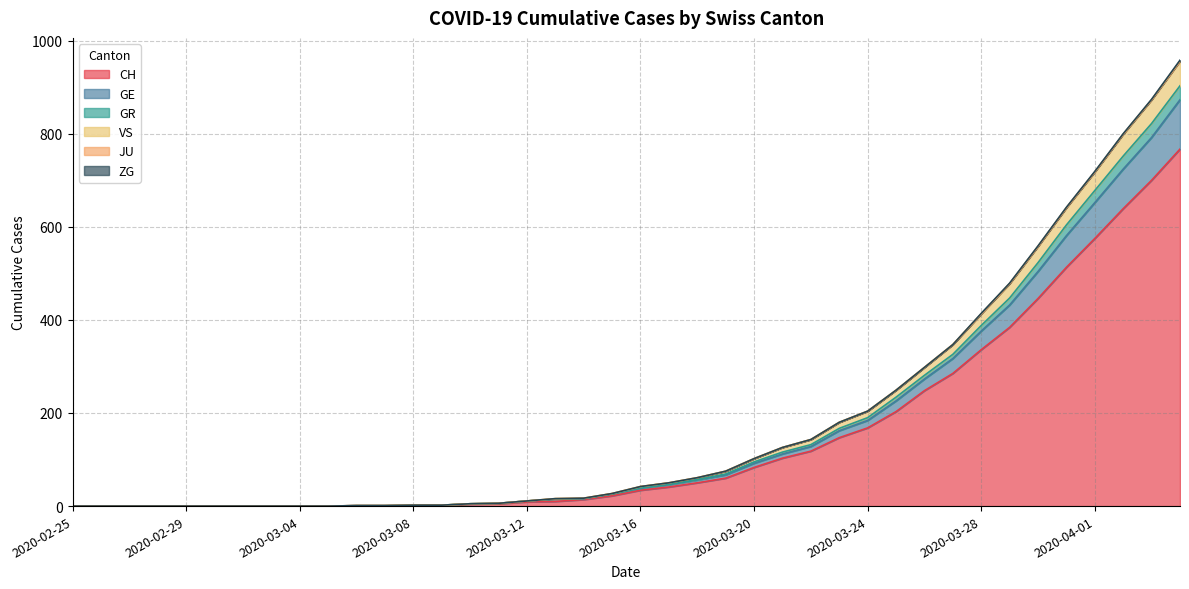

What is the value of the CH point at the 31st from the left?

248